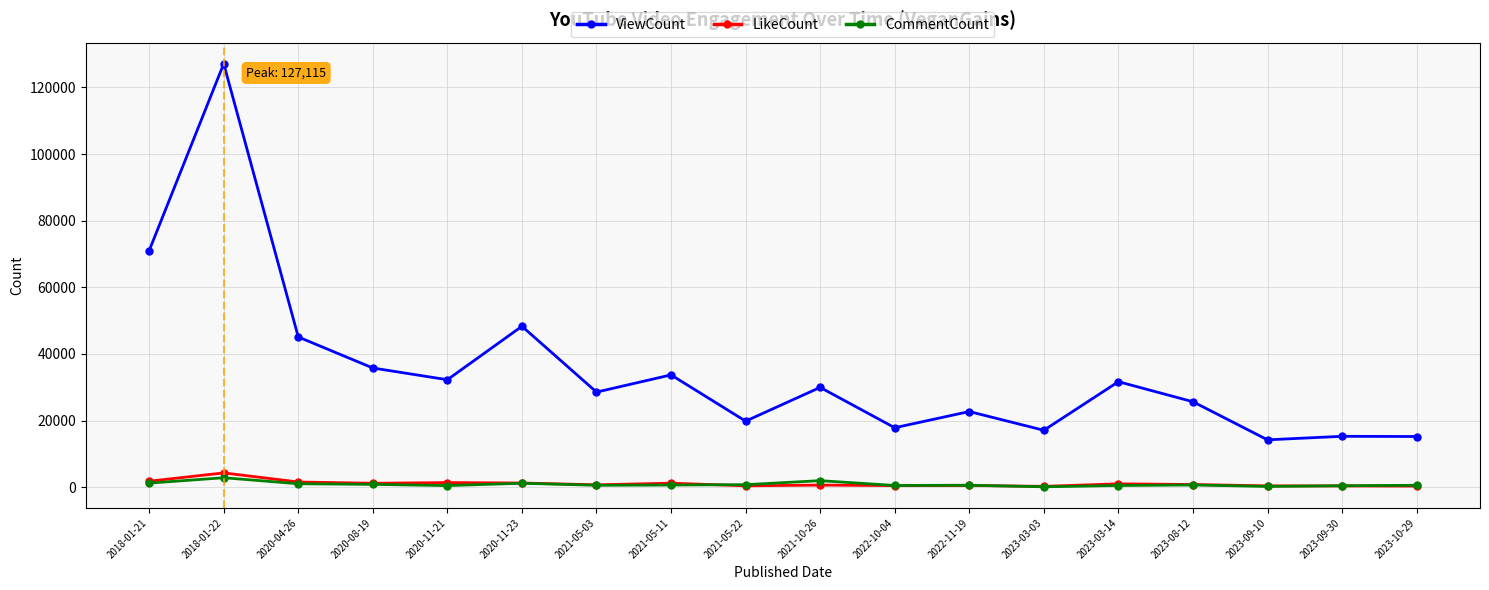

Which category has the highest value across all series?

2018-01-22